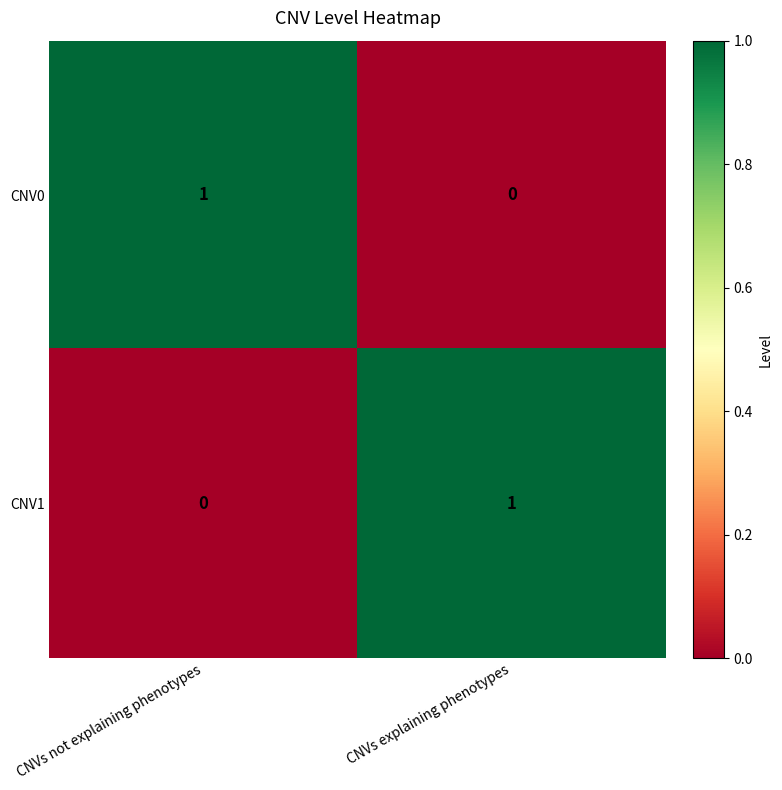

The value of CNV0 at CNVs explaining phenotypes is -1. True or false?

False